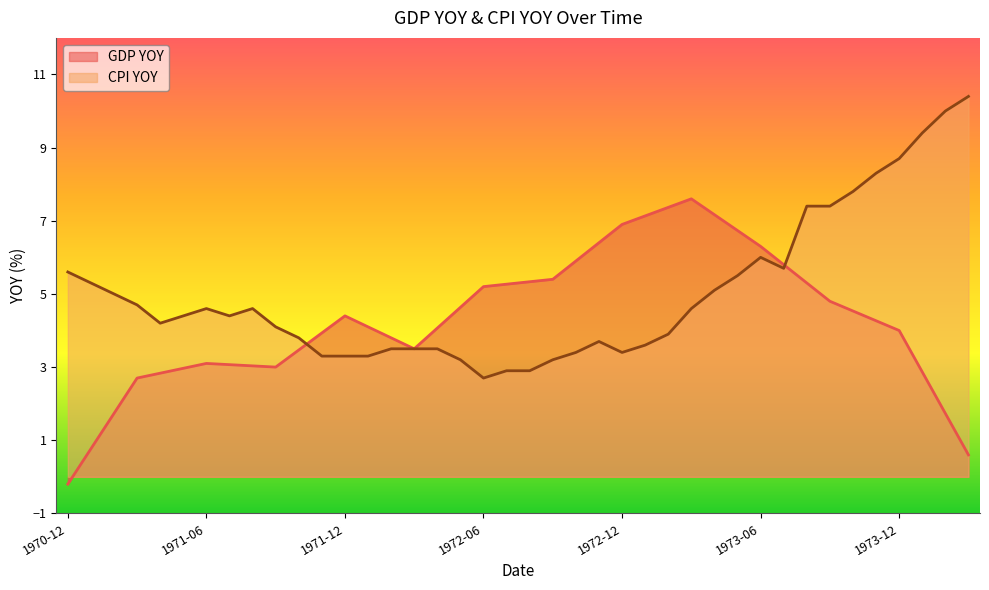

At how many categories does at least one series exceed 9?

3